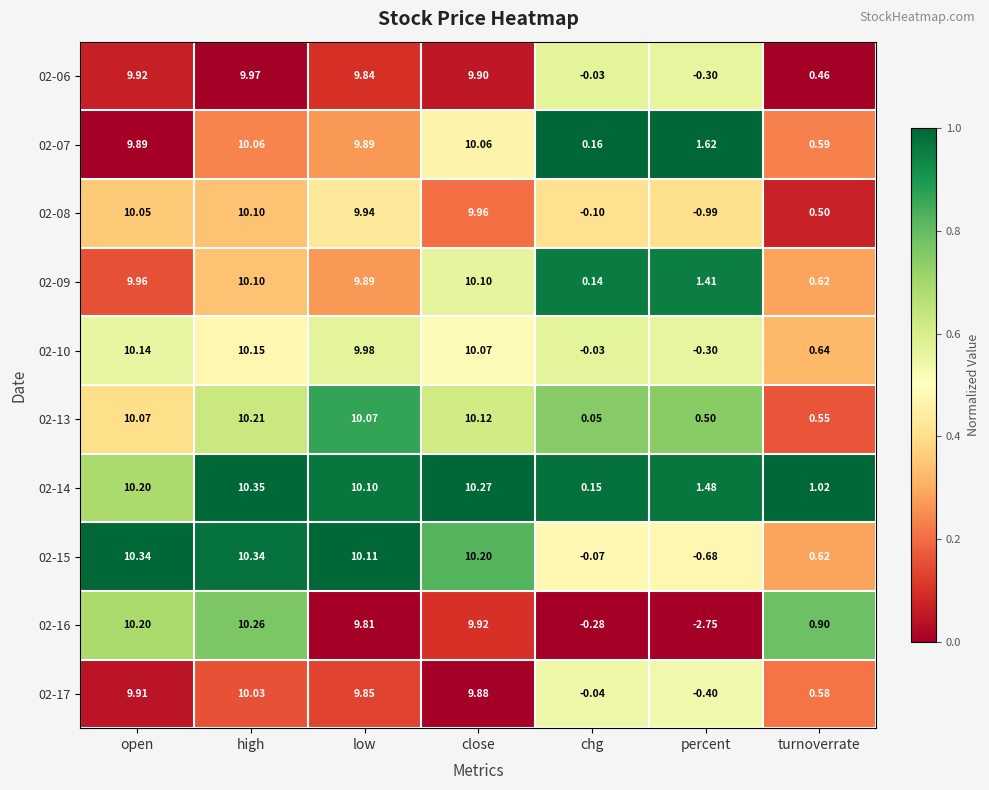

Rank the categories by 02-17 value from lowest to highest.

percent, chg, turnoverrate, low, close, open, high